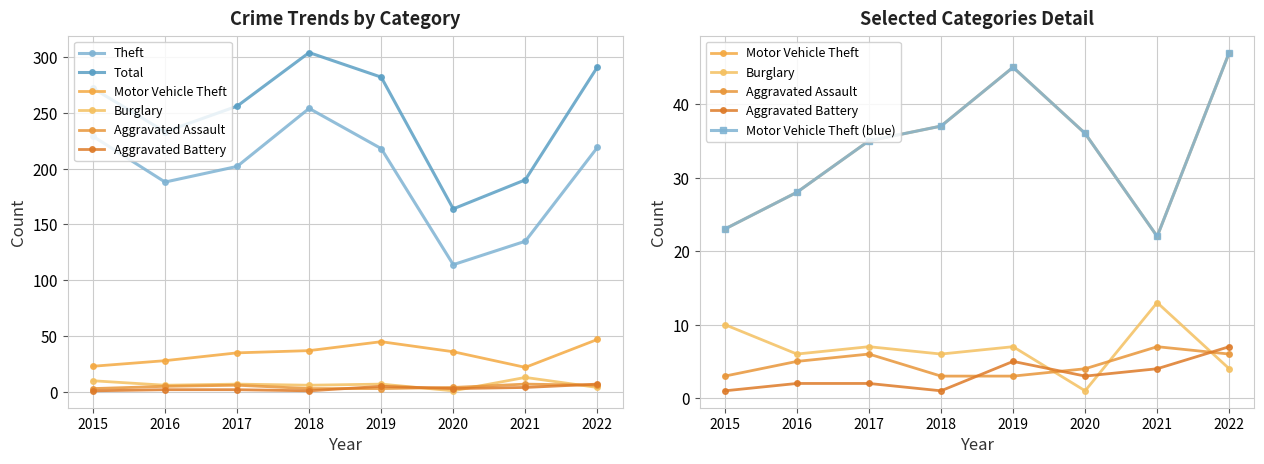

At which label does Theft first exceed 218?

2015